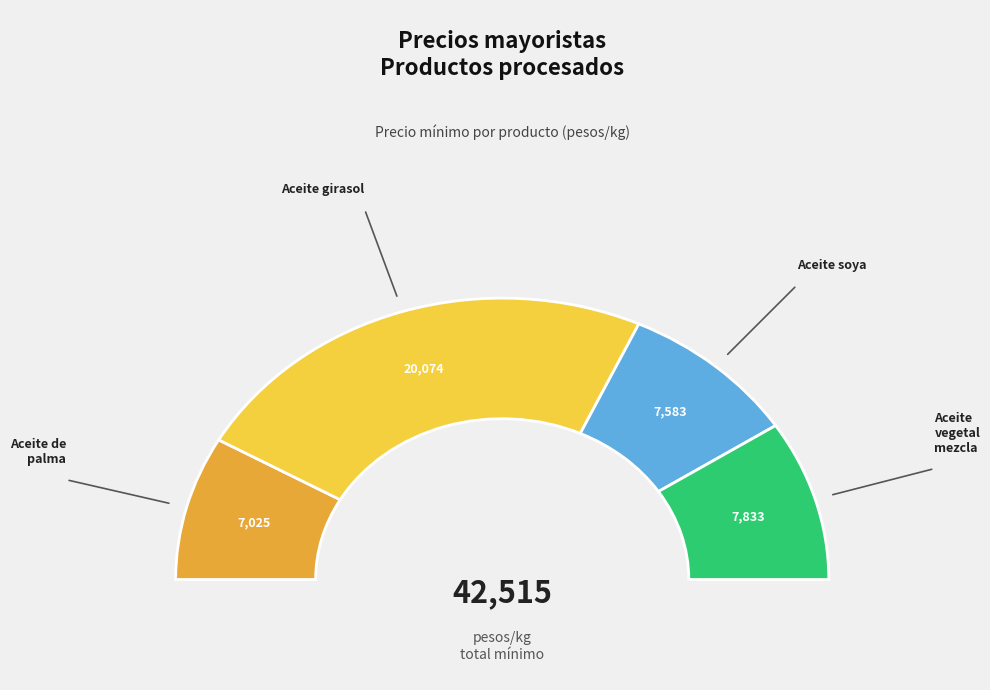

What is the ratio of the value at Aceite girasol to the value at Aceite vegetal mezcla?

2.6